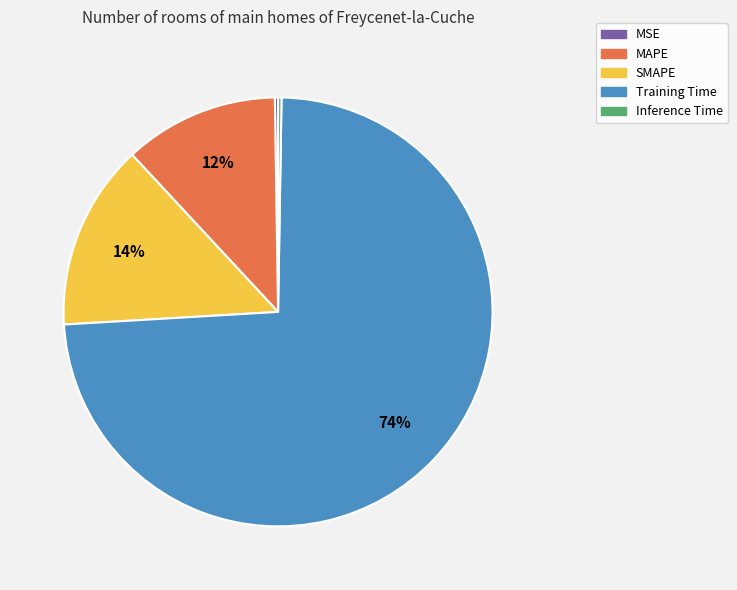

Which category has the biggest portion of the pie?

Training Time